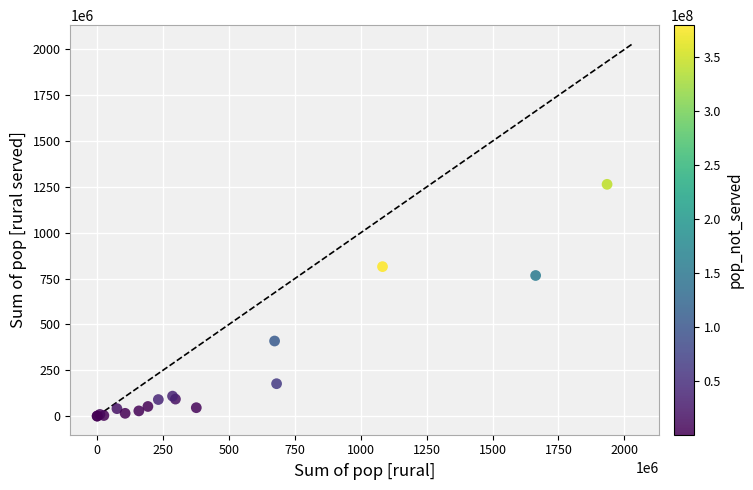

What Y value in the scatter plot is closest to 632264968?

767065519.8